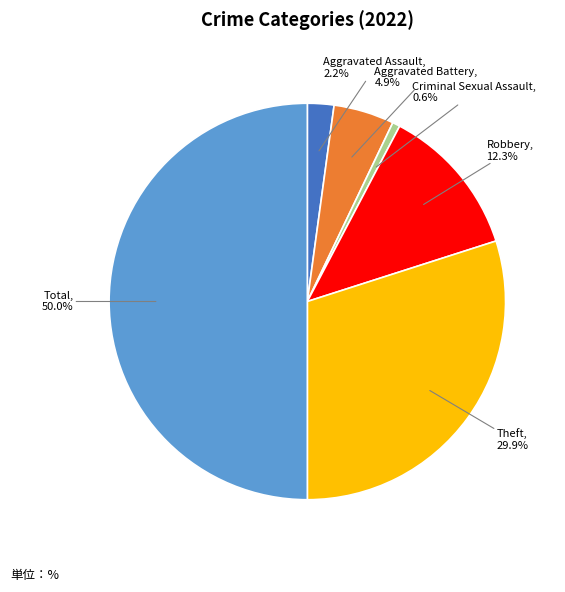

How many slices are in this pie chart?

6